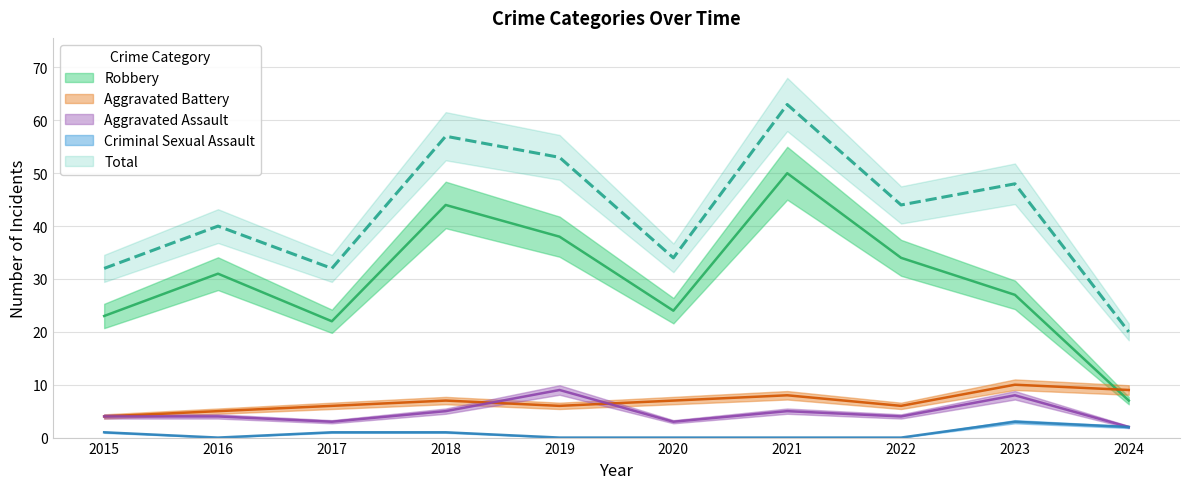

Is the value of Total at 2022 greater than the value of Robbery at 2019?

Yes